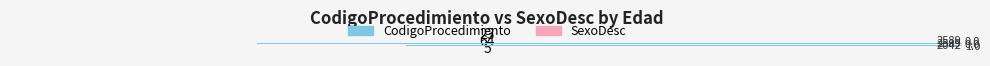

What is the maximum value for CodigoProcedimiento?

-2042